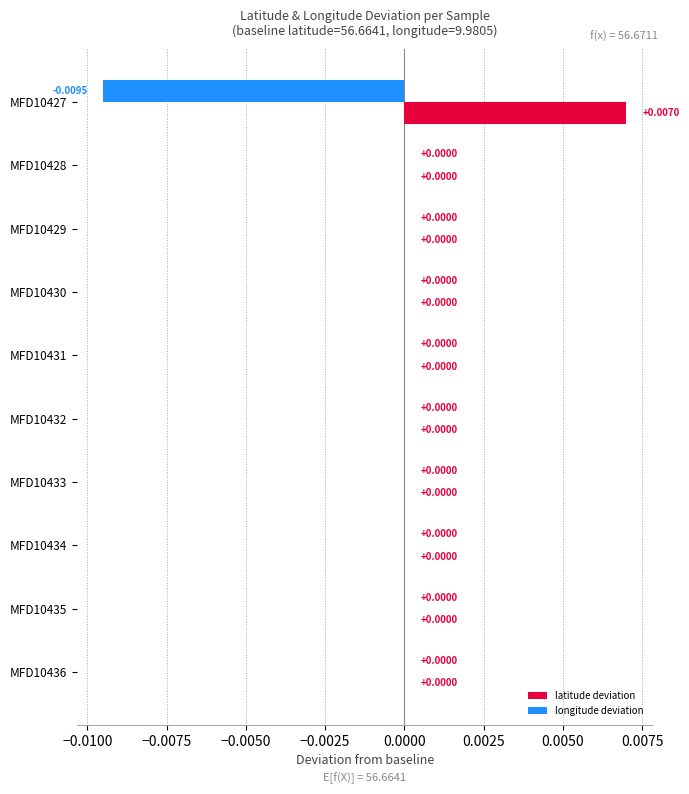

How many distinct data groups are displayed?

2